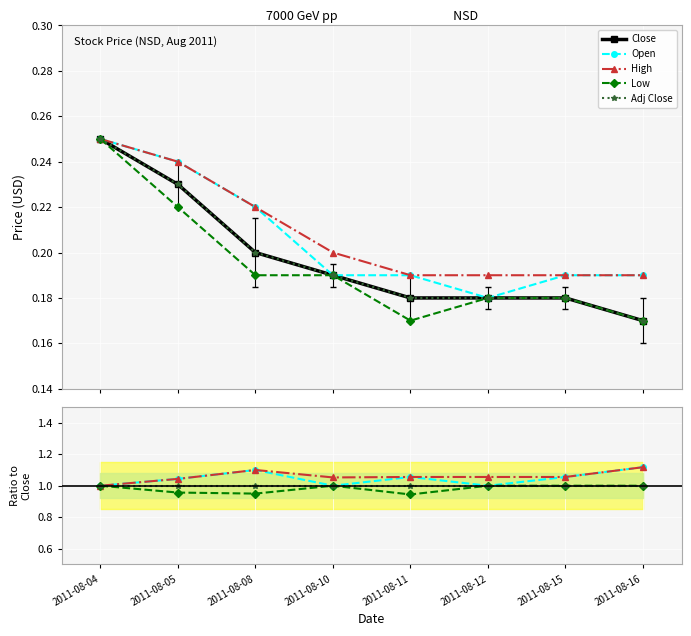

How many interior local peaks does the Open series have?

2